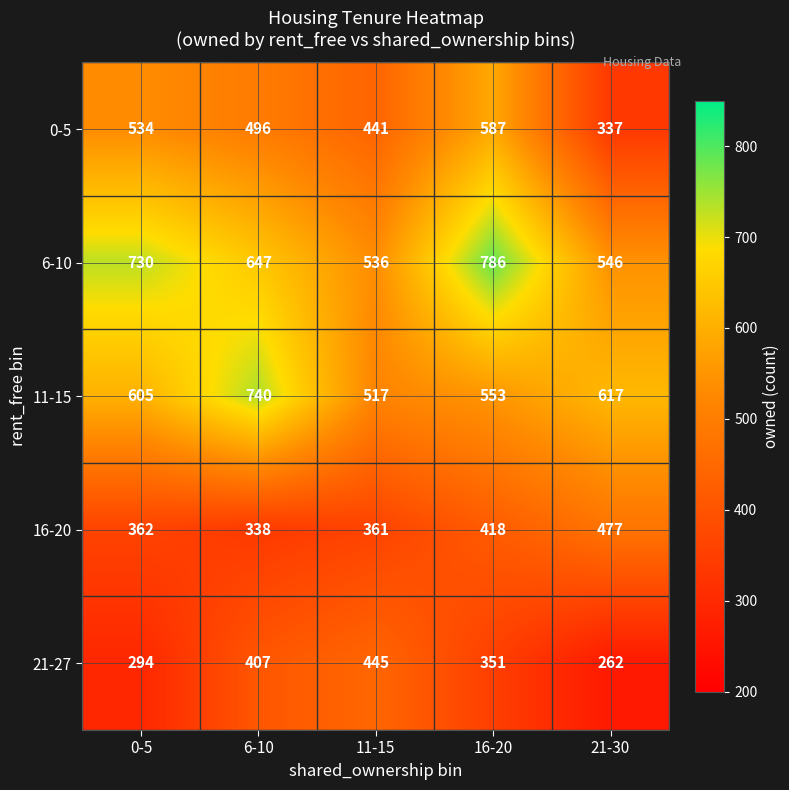

What is the difference between the maximum and minimum values in the 6-10 series?

250